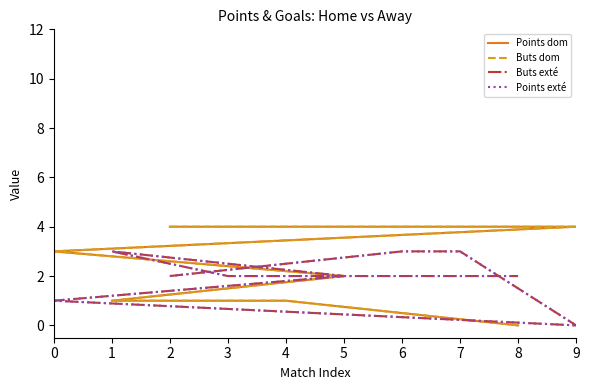

What is the total value across all series at 7?

14